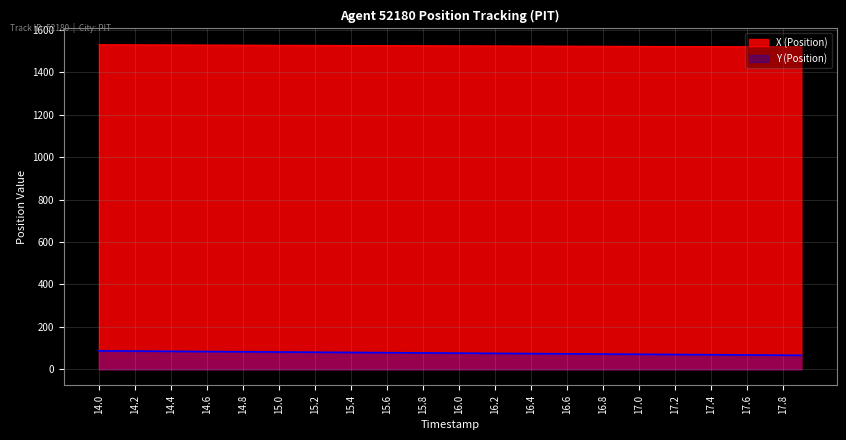

Which category has the highest value across all series?

14.0